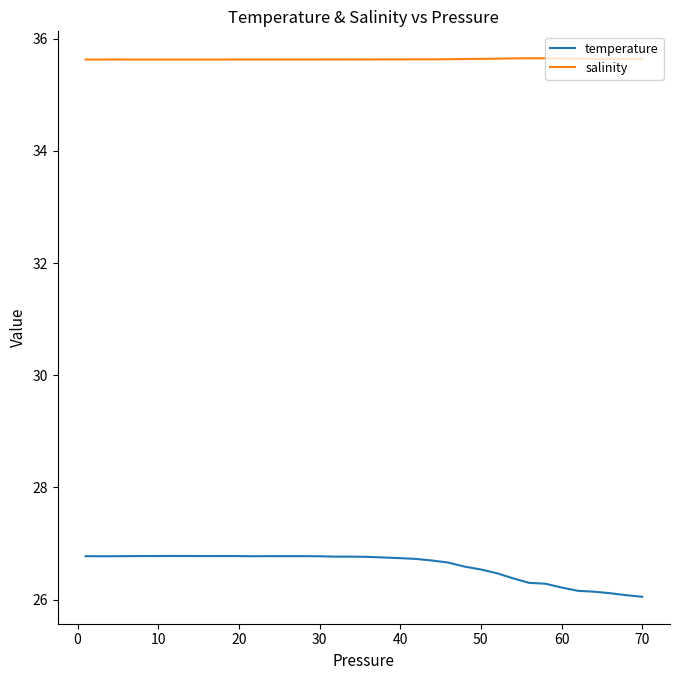

What is the difference between the maximum and minimum values in the temperature series?

0.7